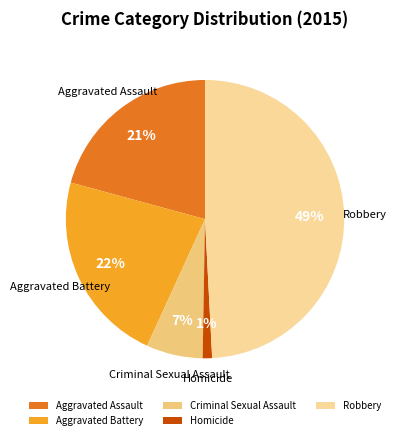

To the nearest percent, what is the difference between the largest and smallest slice percentages?

48%